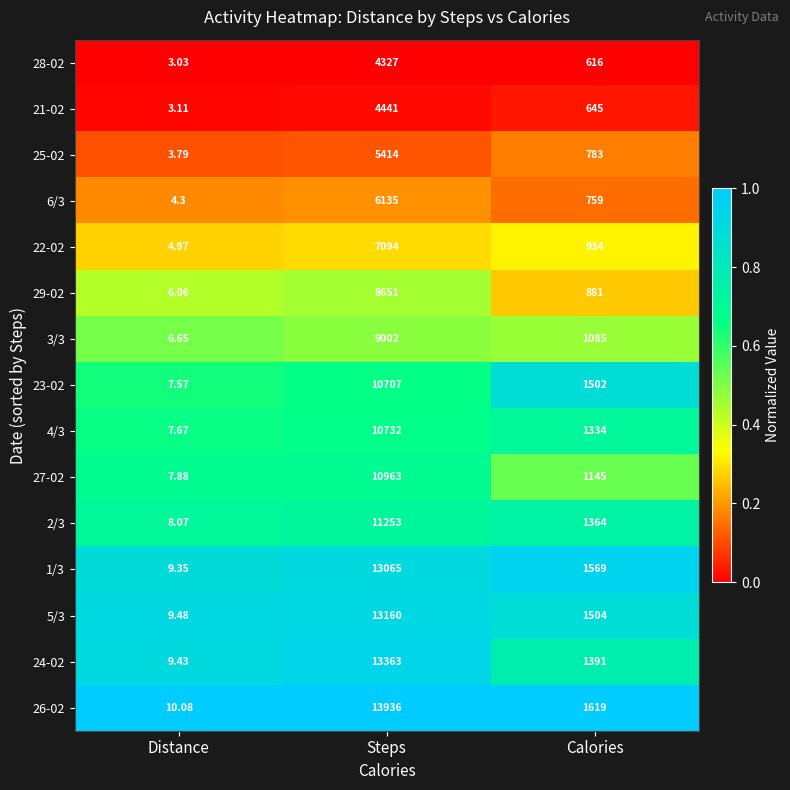

At which category is the sum across all series the highest?

Steps